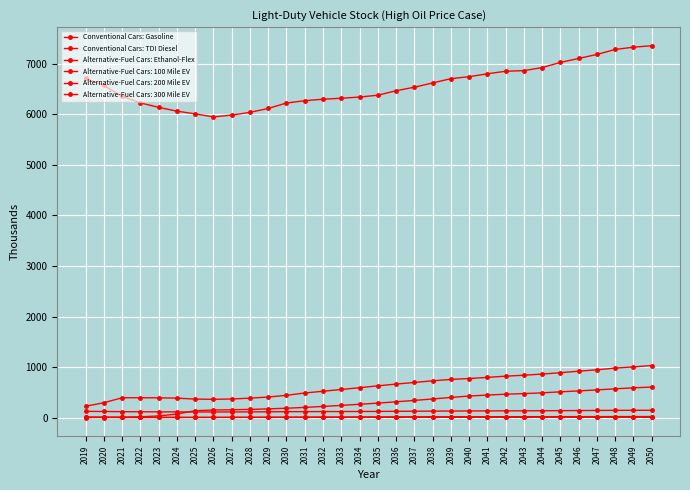

The value of Conventional Cars: Gasoline at 2038 is 6620.4. True or false?

True